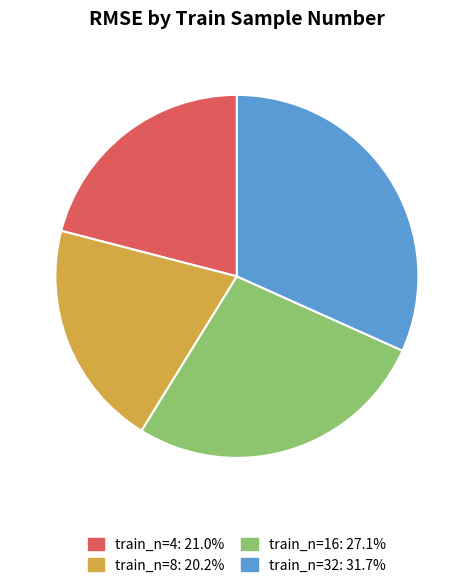

Is there any slice that represents more than half of the pie?

No